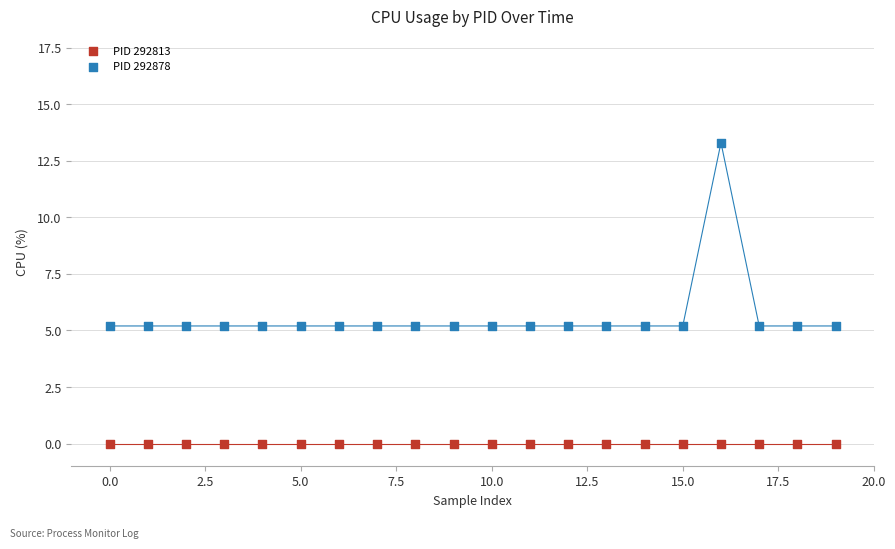

Which series contains the lowest Y value?

PID 292813